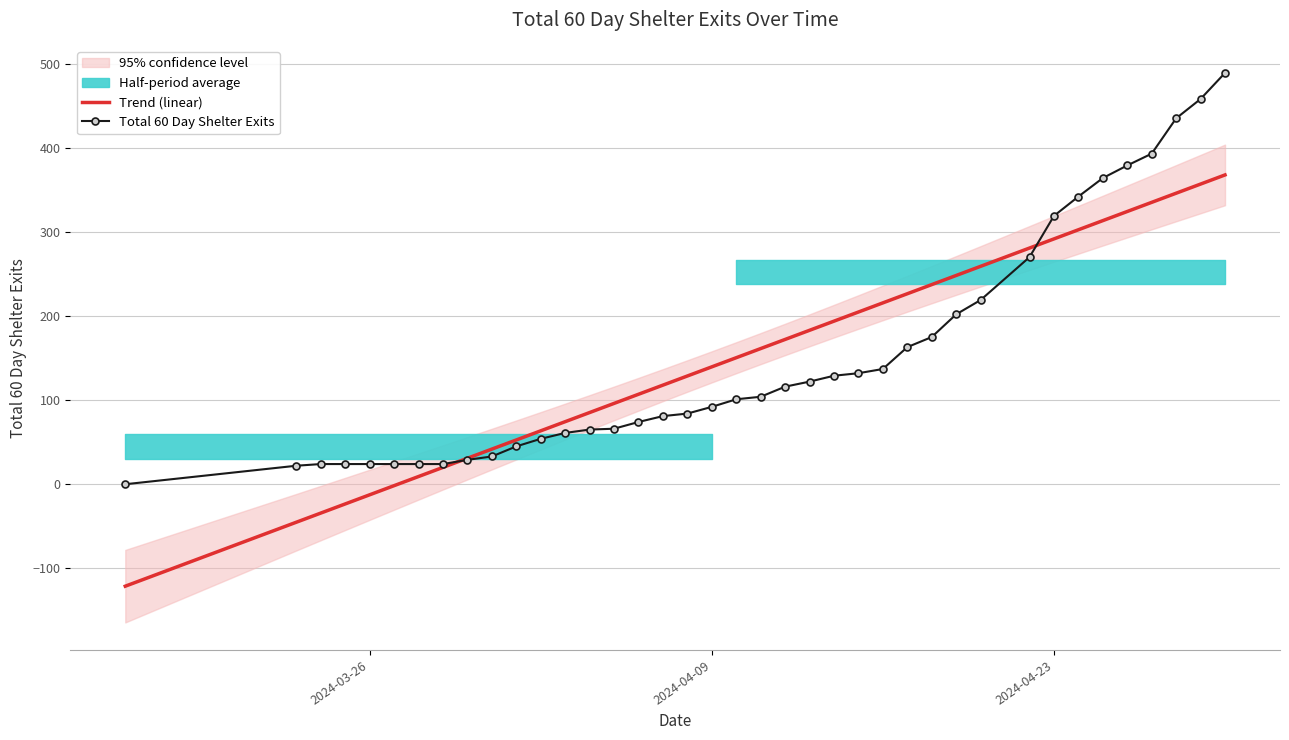

Reading left to right, transcribe all the data shown in this chart.

Trend (linear): -121.2	-45.2	-34.3	-23.4	-12.6	-1.7	9.2	20.0	30.9	41.8	52.6	63.5	74.4	85.2	96.1	107.0	117.8	128.7	139.6	150.4	161.3	172.2	183.0	193.9	204.7	215.6	226.5	237.3	248.2	259.1	280.8	291.7	302.5	313.4	324.3	335.1	346.0	356.9	367.7
Total 60 Day Shelter Exits: 0.0	22.0	24.0	24.0	24.0	24.0	24.0	24.0	29.0	33.0	45.0	54.0	61.0	65.0	66.0	74.0	81.0	84.0	92.0	101.0	104.0	116.0	122.0	129.0	132.0	137.0	163.0	175.0	202.0	219.0	270.0	319.0	342.0	364.0	379.0	393.0	435.0	458.0	489.0